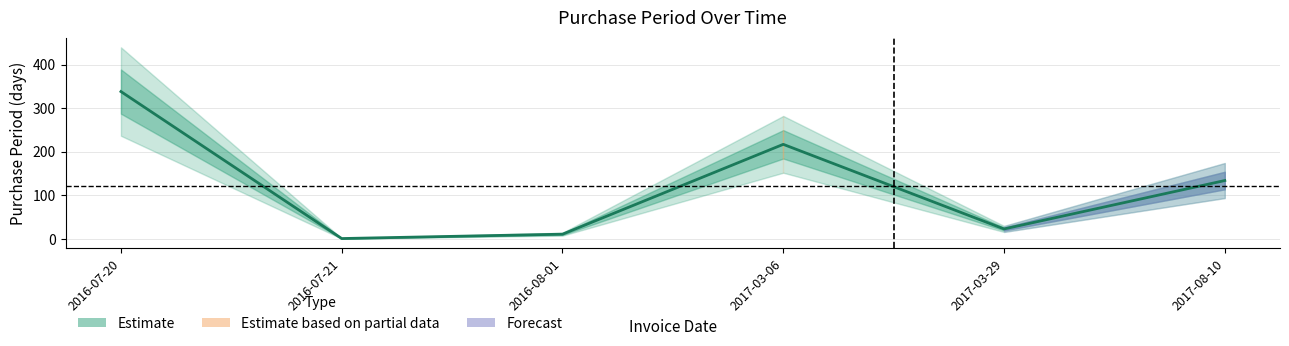

What is the change in value from 2016-08-01 to 2017-03-29?

+12